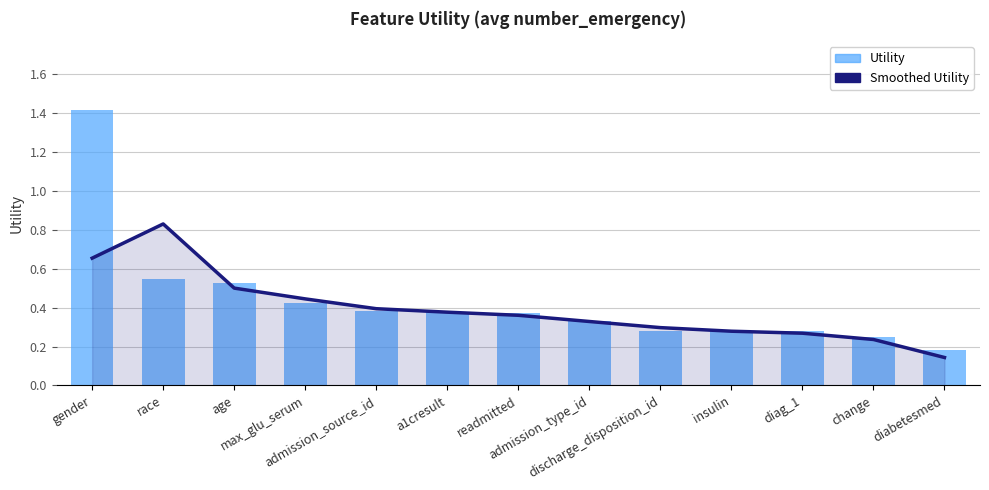

Reading left to right, list all the values displayed in this chart.

Smoothed Utility: gender=0.7	race=0.8	age=0.5	max_glu_serum=0.4	admission_source_id=0.4	a1cresult=0.4	readmitted=0.4	admission_type_id=0.3	discharge_disposition_id=0.3	insulin=0.3	diag_1=0.3	change=0.2	diabetesmed=0.1
Utility: gender=1.4	race=0.5	age=0.5	max_glu_serum=0.4	admission_source_id=0.4	a1cresult=0.4	readmitted=0.4	admission_type_id=0.3	discharge_disposition_id=0.3	insulin=0.3	diag_1=0.3	change=0.2	diabetesmed=0.2